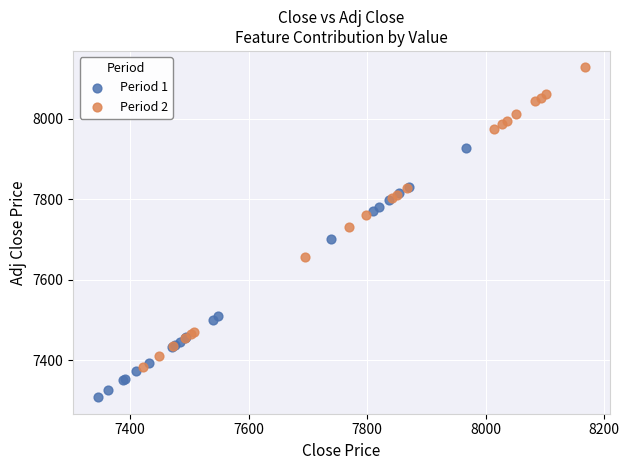

Which series reaches the minimum Y coordinate?

Period 1